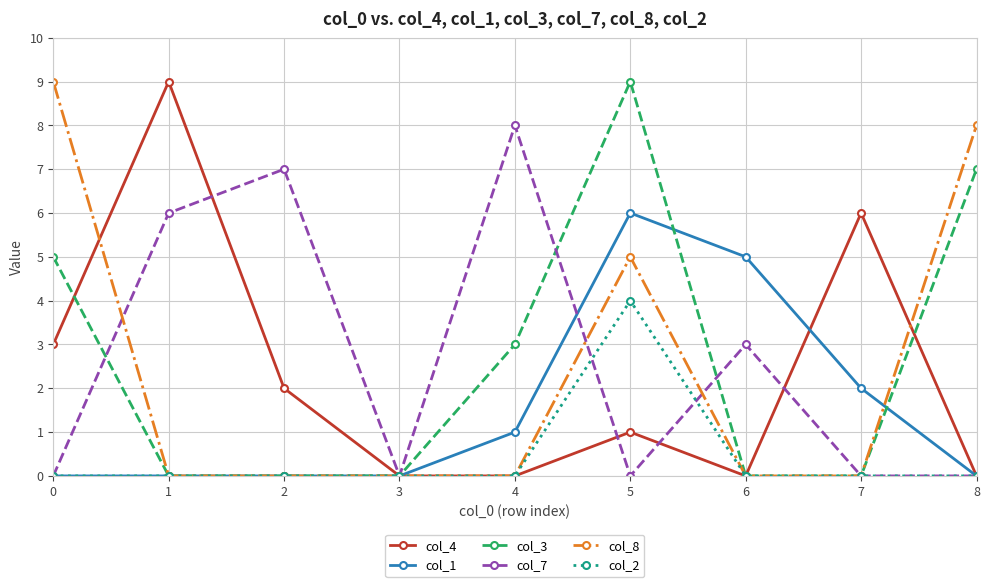

At which category is the sum across all series the highest?

5